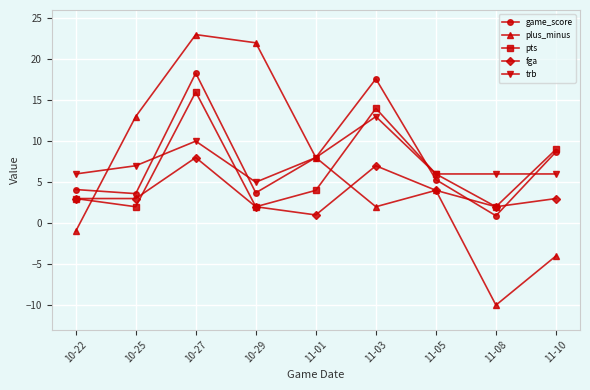

Where is the first local minimum for plus_minus?

11-03